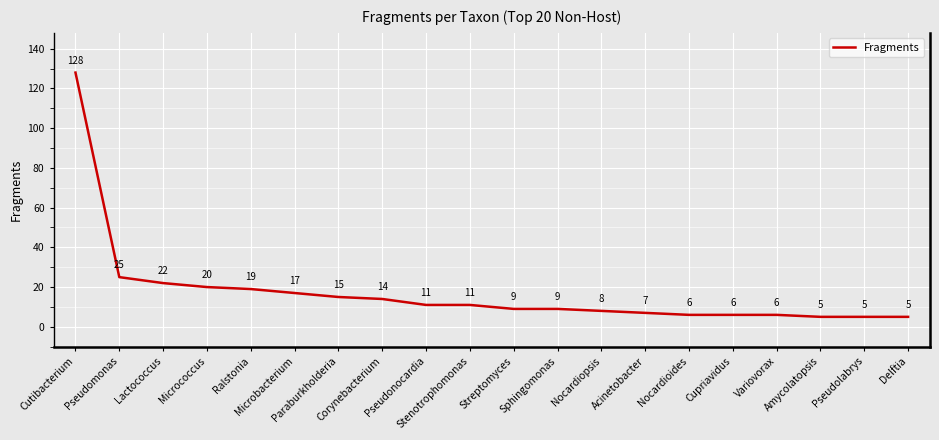

What is the difference between the maximum and minimum values?

123